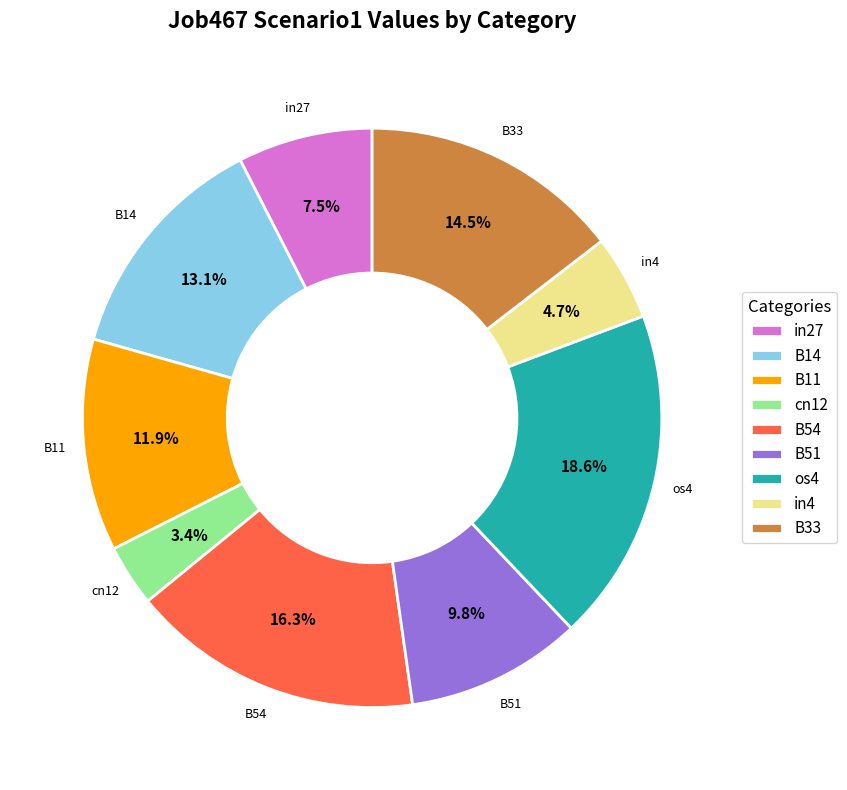

Between in4 and os4, which is larger?

os4